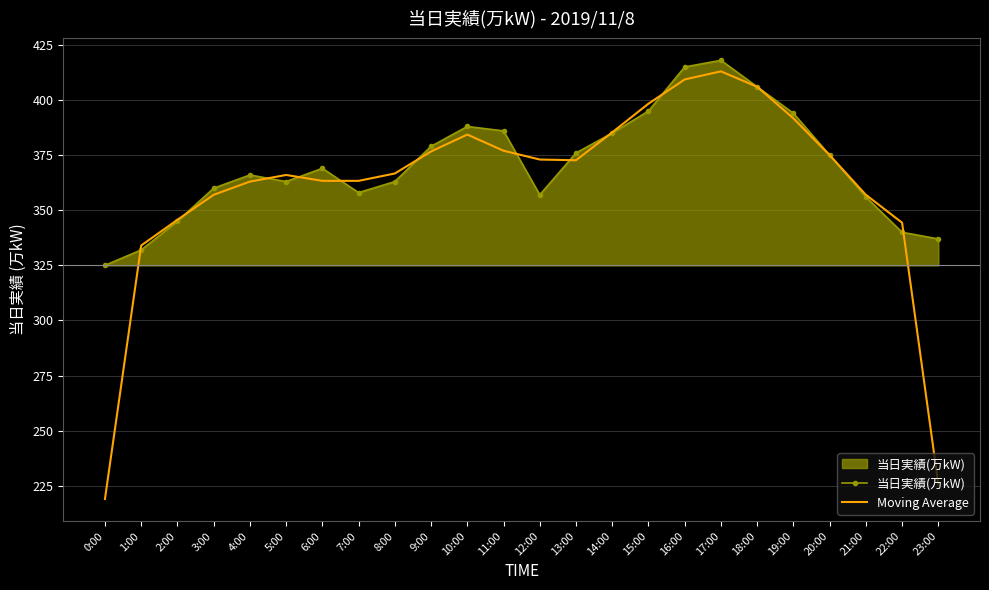

True or false: 当日実績(万kW) has more than 0 points higher than both neighbors.

True